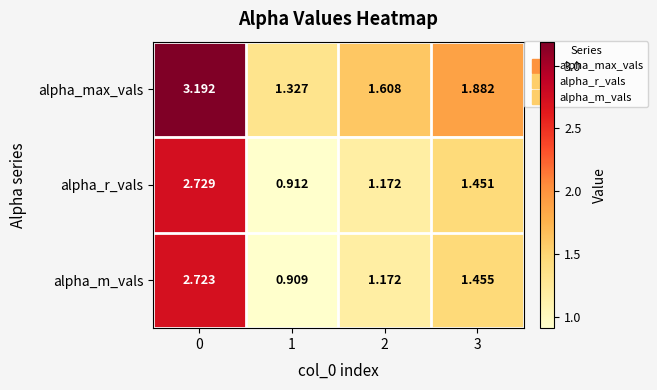

Which series has the widest spread of values?

alpha_max_vals